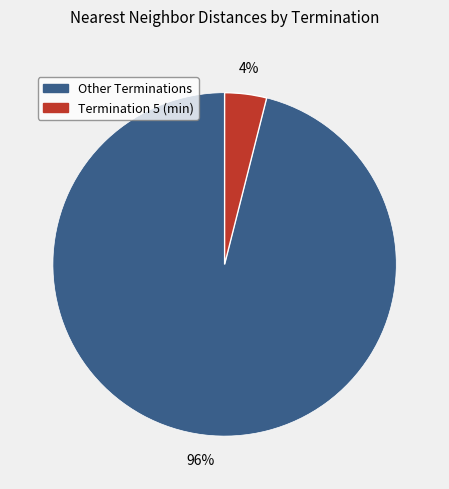

To the nearest percent, what is the difference between the largest and smallest slice percentages?

92%